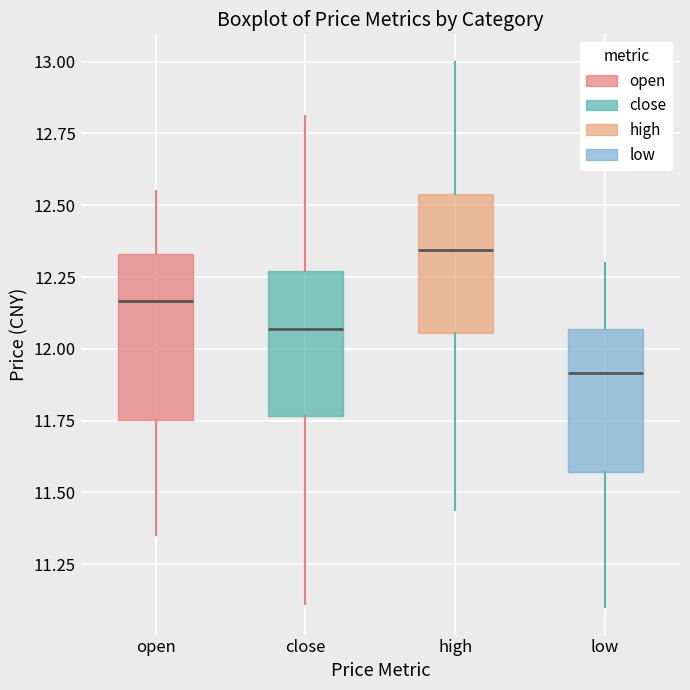

Comparing the boxes themselves (not the whiskers), which one is the tallest?

open